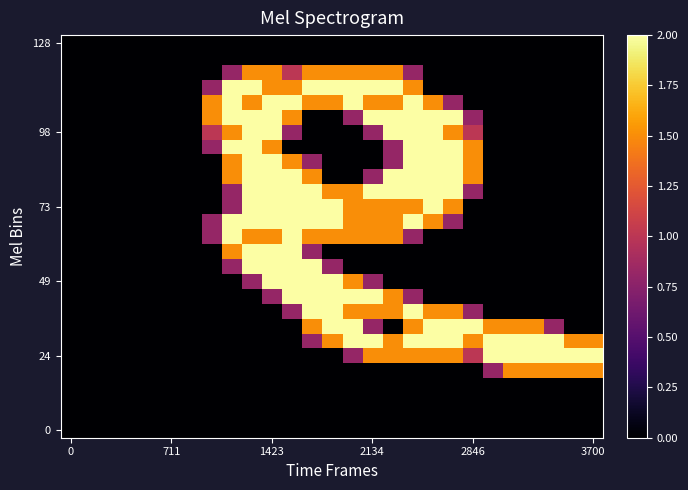

How many data points does each series have?

27